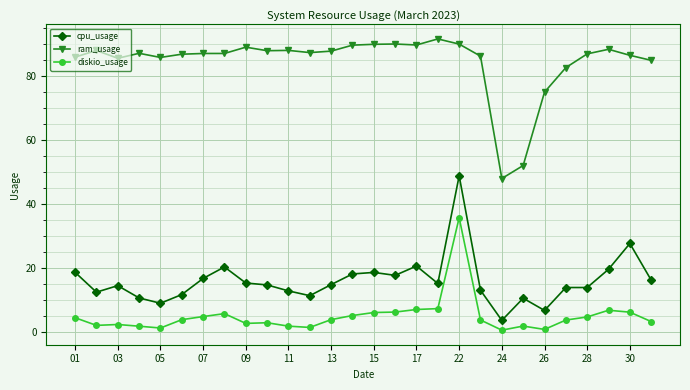

What is the maximum value for diskio_usage?

35.6